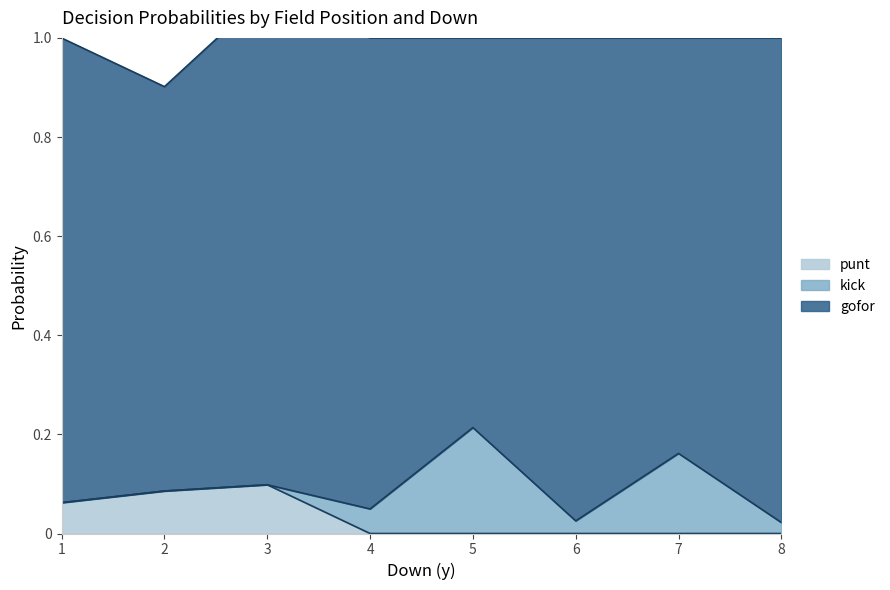

What is the greatest value displayed?

1.0